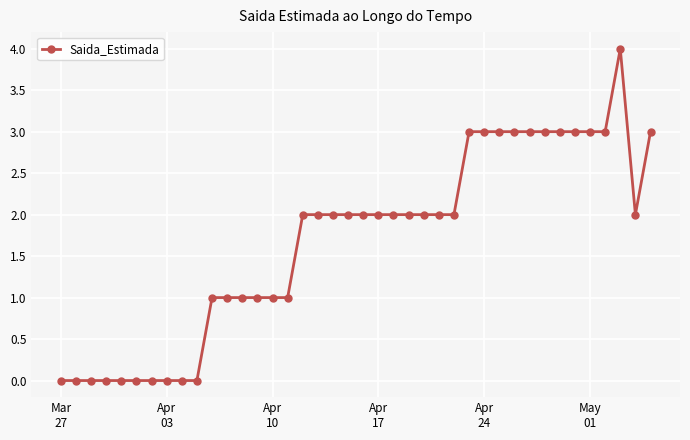

How many series are shown in this chart?

1